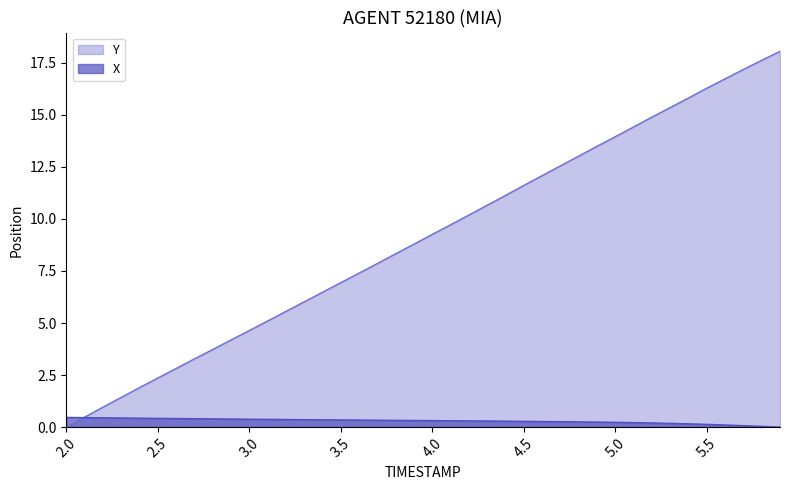

What position from the left is 5.9?

40